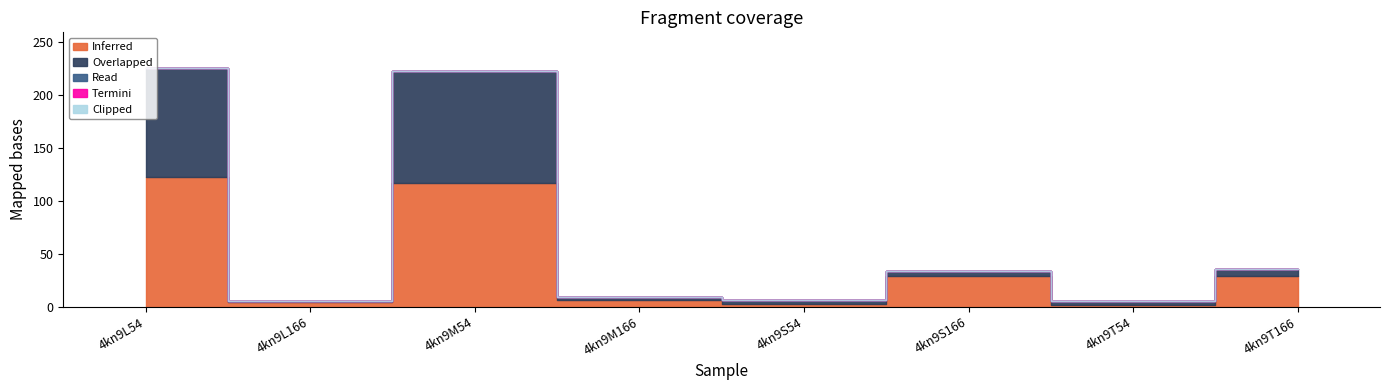

Rank the categories by Overlapped value from lowest to highest.

4kn9L166, 4kn9M166, 4kn9S54, 4kn9T54, 4kn9S166, 4kn9T166, 4kn9L54, 4kn9M54